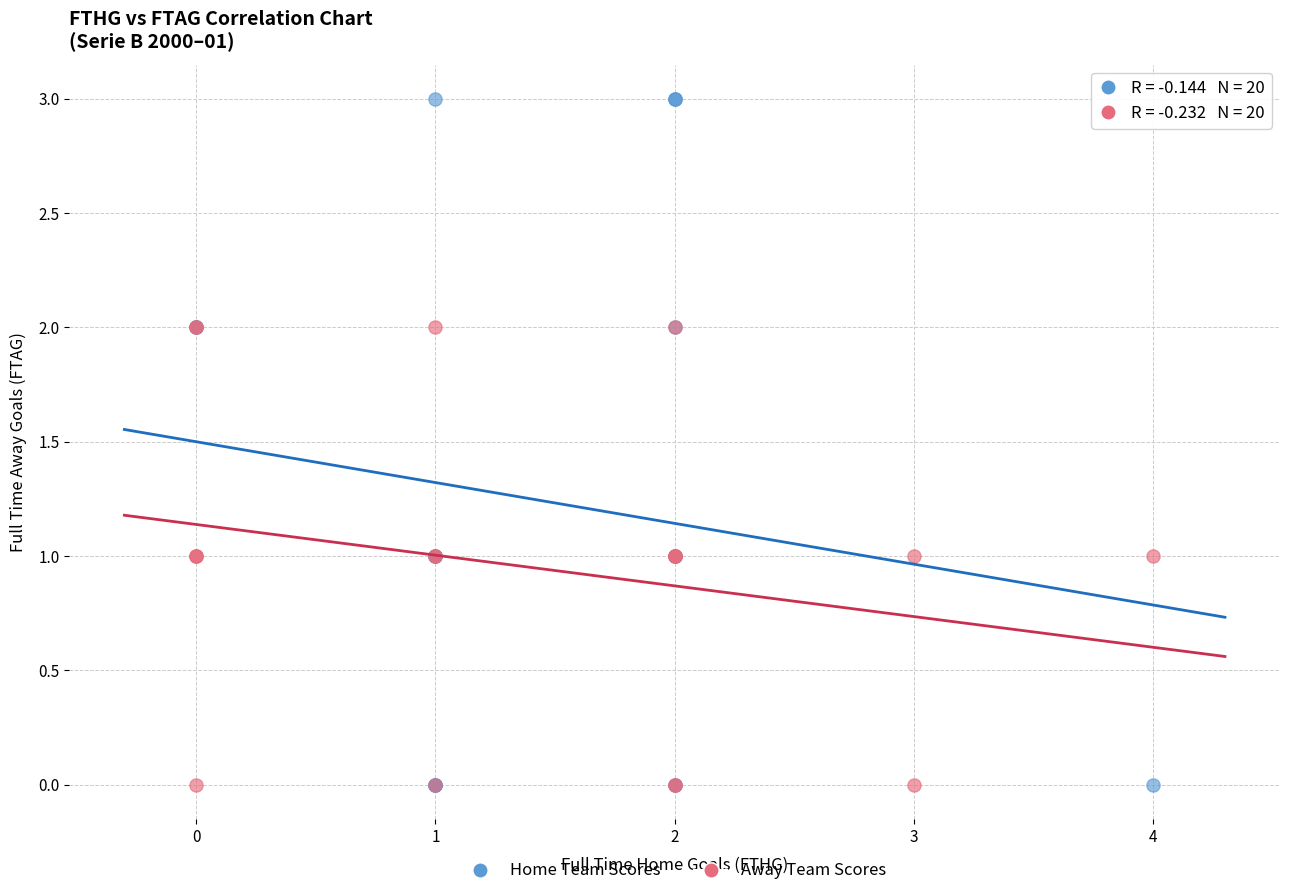

Which series has the largest Y range (max minus min)?

Home Team Scores